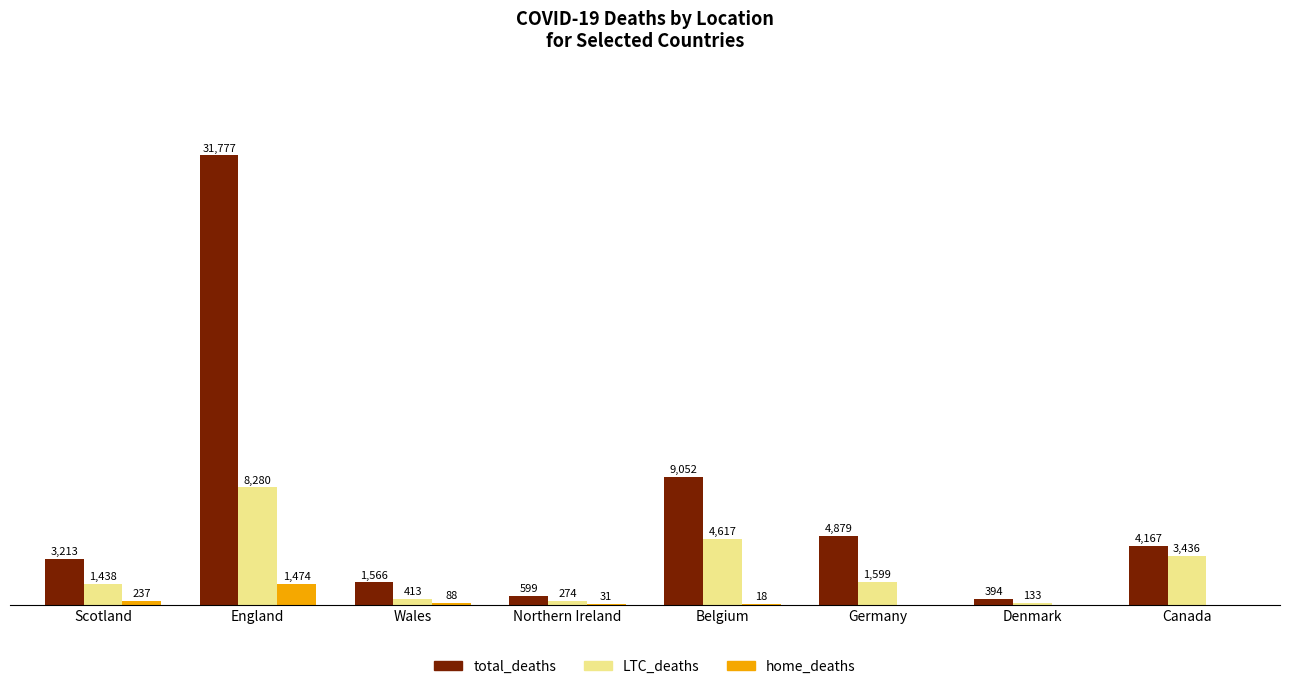

At which label is LTC_deaths closest to 4206?

Belgium